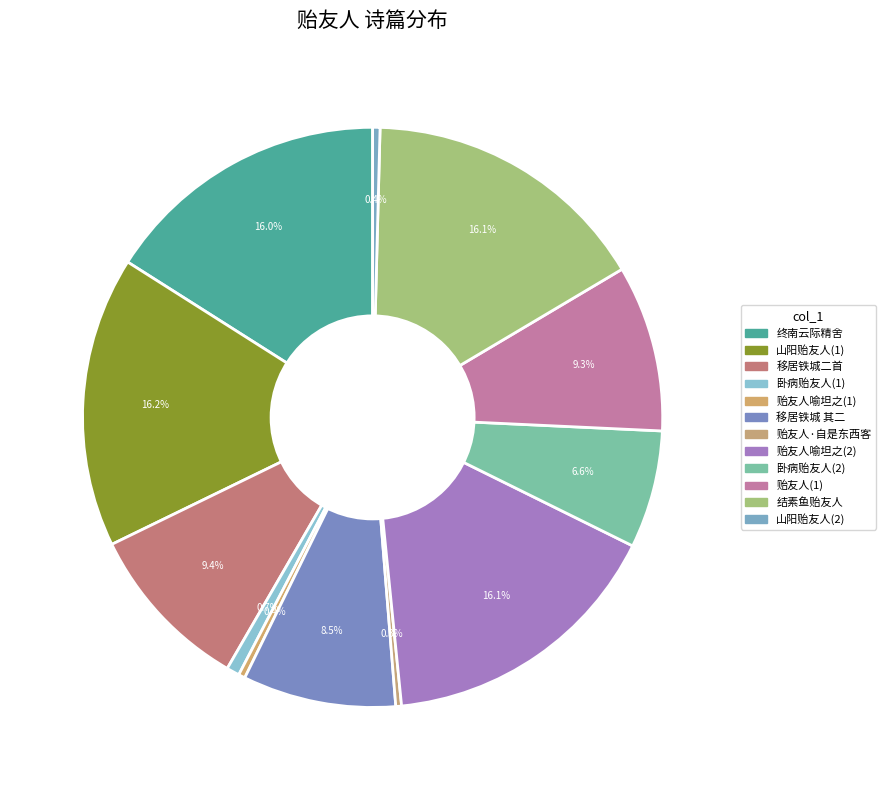

How many slices are in this pie chart?

12